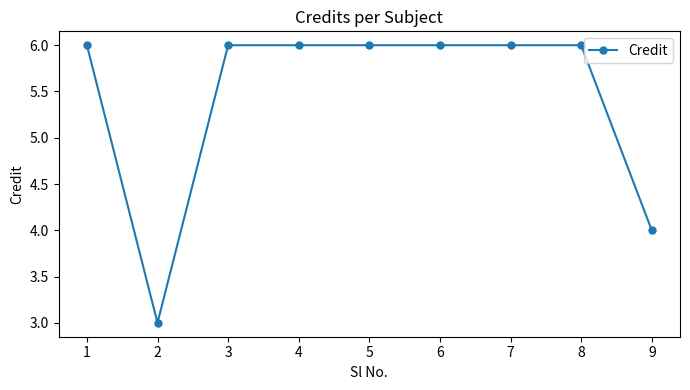

What is the smallest value displayed?

3